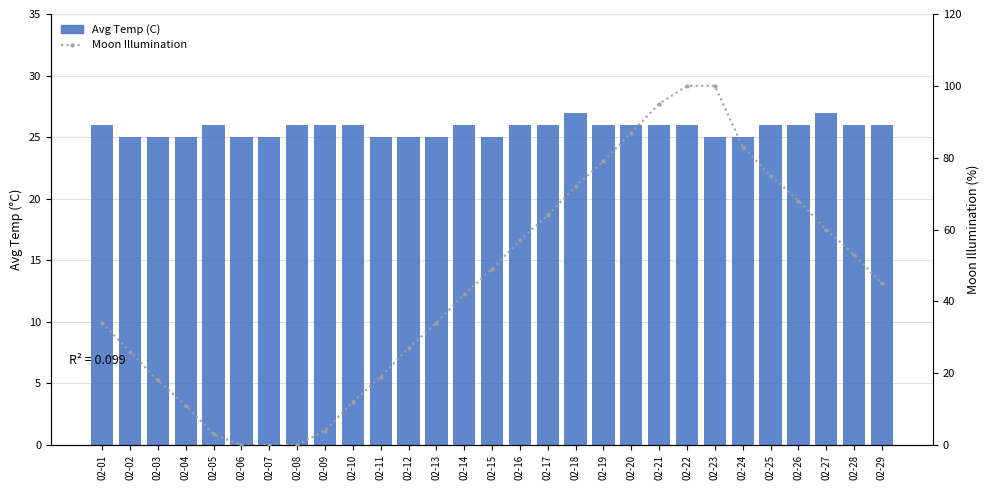

Rank the categories by Moon Illumination value from lowest to highest.

02-06, 02-07, 02-08, 02-05, 02-09, 02-04, 02-10, 02-03, 02-11, 02-02, 02-12, 02-01, 02-13, 02-14, 02-29, 02-15, 02-28, 02-16, 02-27, 02-17, 02-26, 02-18, 02-25, 02-19, 02-24, 02-20, 02-21, 02-22, 02-23